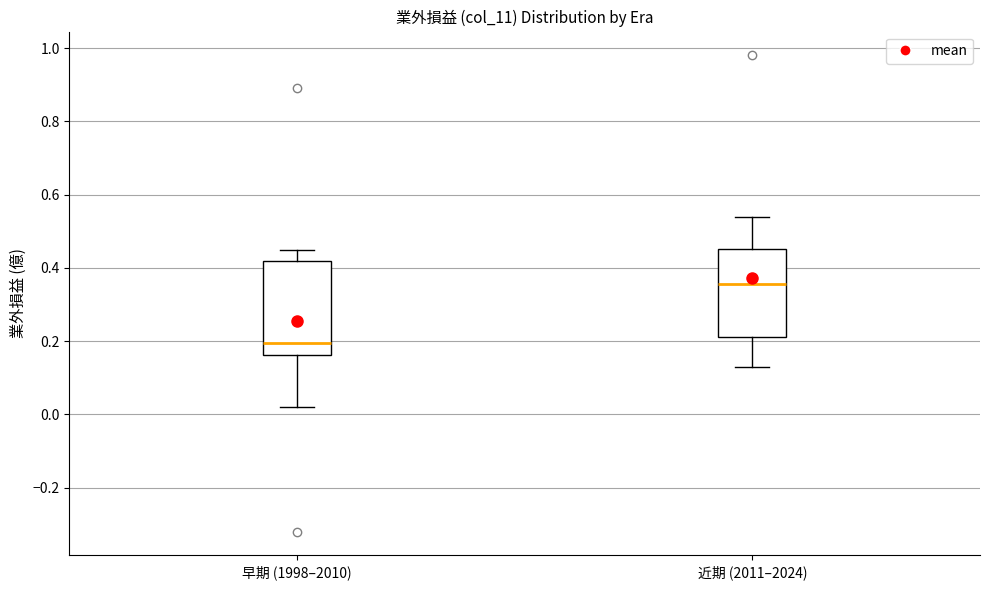

Reading left to right, read every box against the y-axis: the position of its median line, the range the box covers, and the ends of its whiskers. The values are not printed on the chart, so give them approximately, as read against the axis.

早期 (1998–2010): median 0.20, box 0.16 to 0.42, whiskers 0.02 to 0.46
近期 (2011–2024): median 0.36, box 0.22 to 0.46, whiskers 0.14 to 0.54